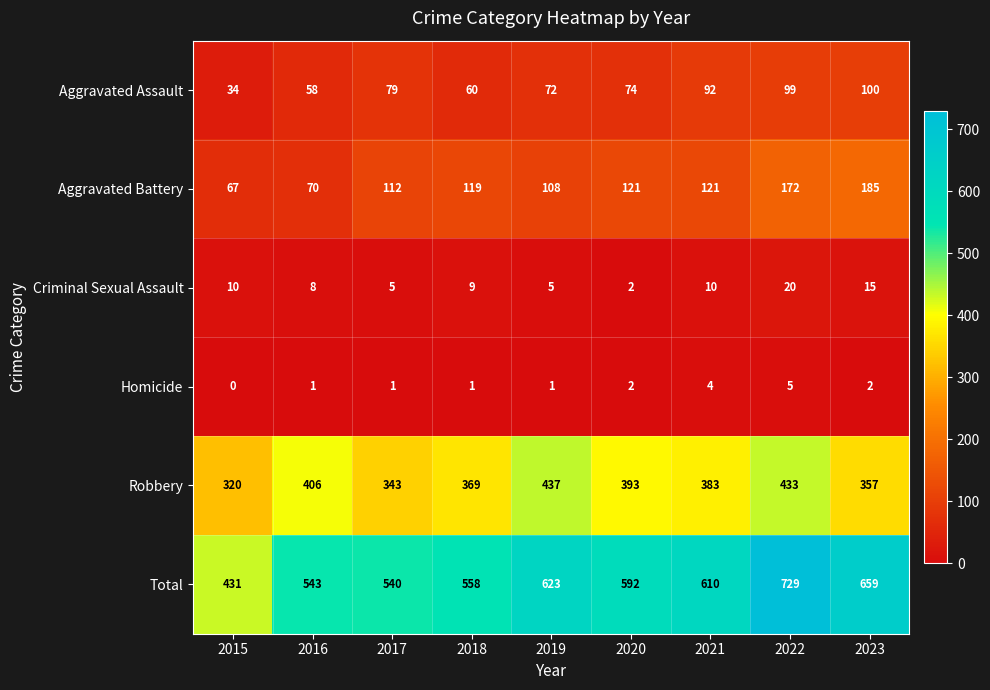

What is the greatest value displayed?

729